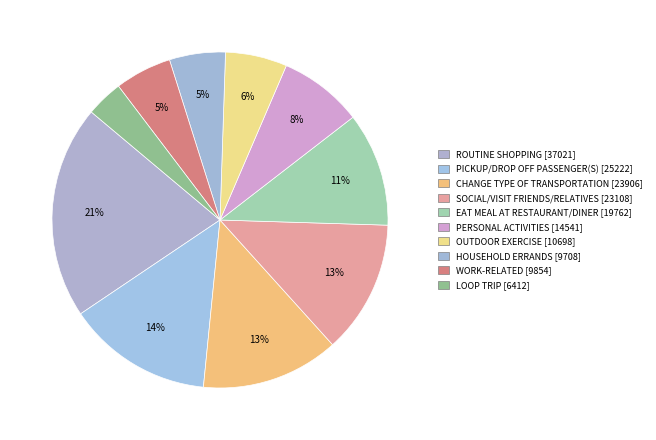

How many slices are in this pie chart?

10